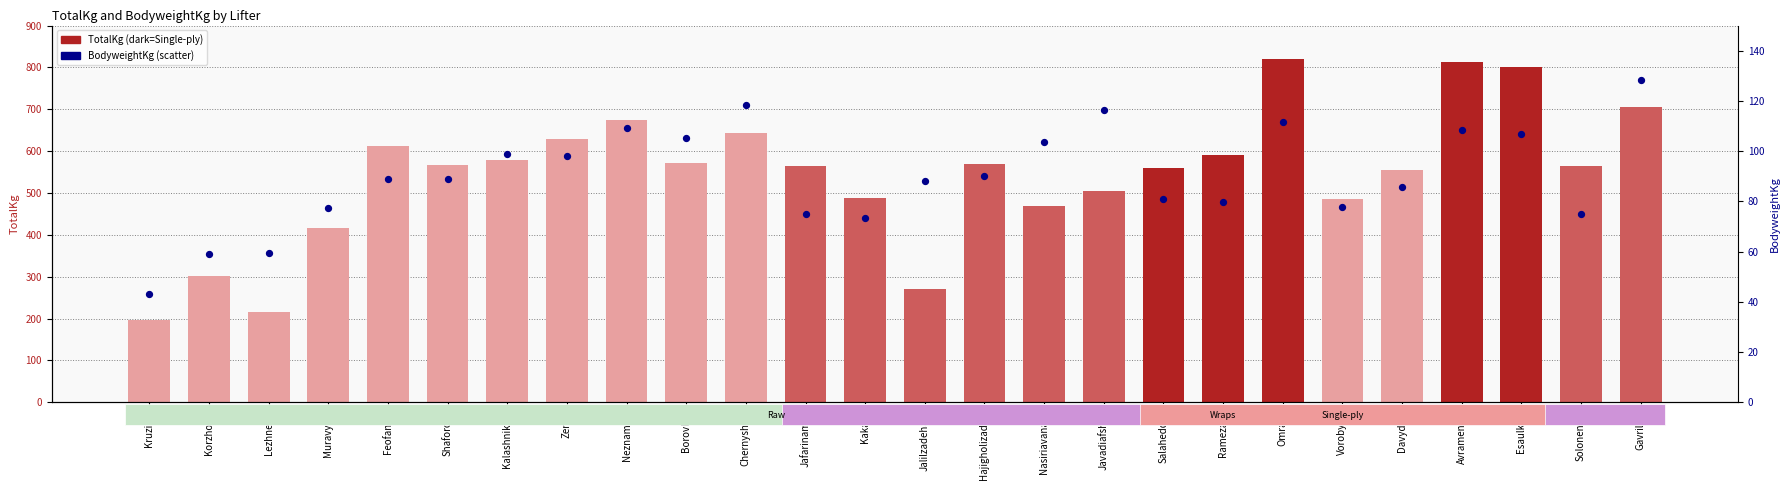

Which series contains the highest Y value?

TotalKg